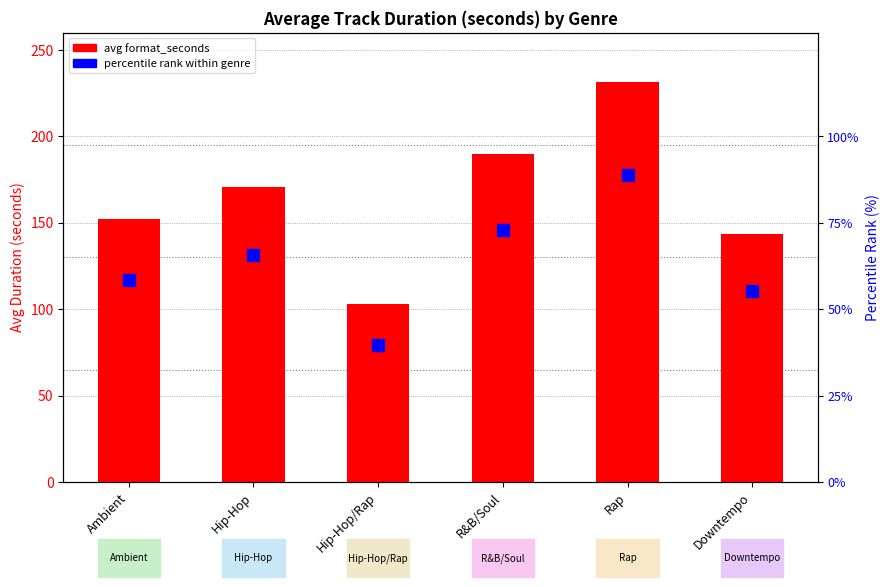

True or false: avg format_seconds has a value of 143.6 at Downtempo.

True